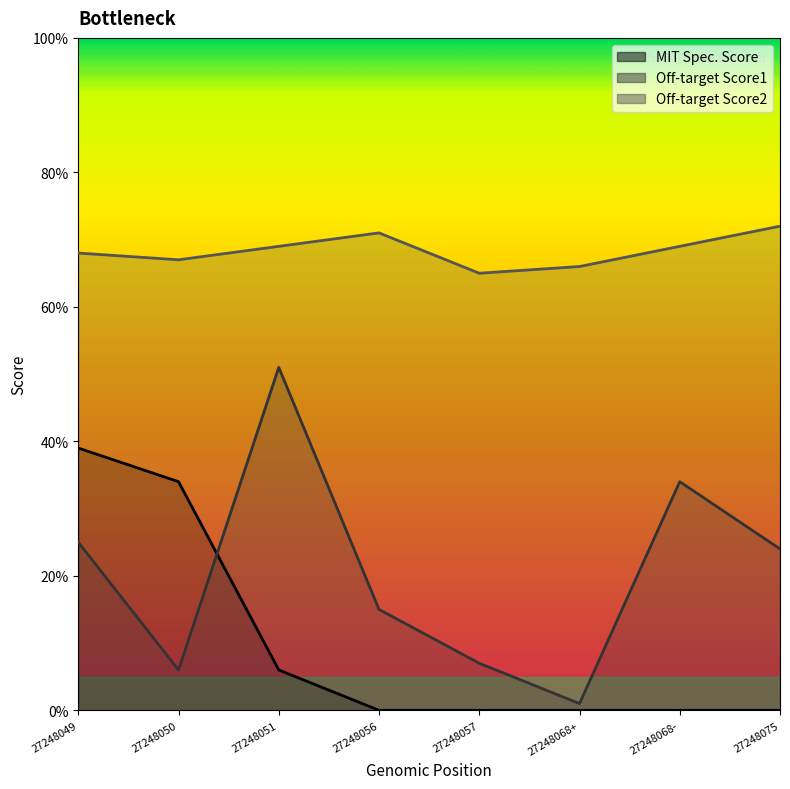

How many values in the Off-target Score1 series are below 24?

4